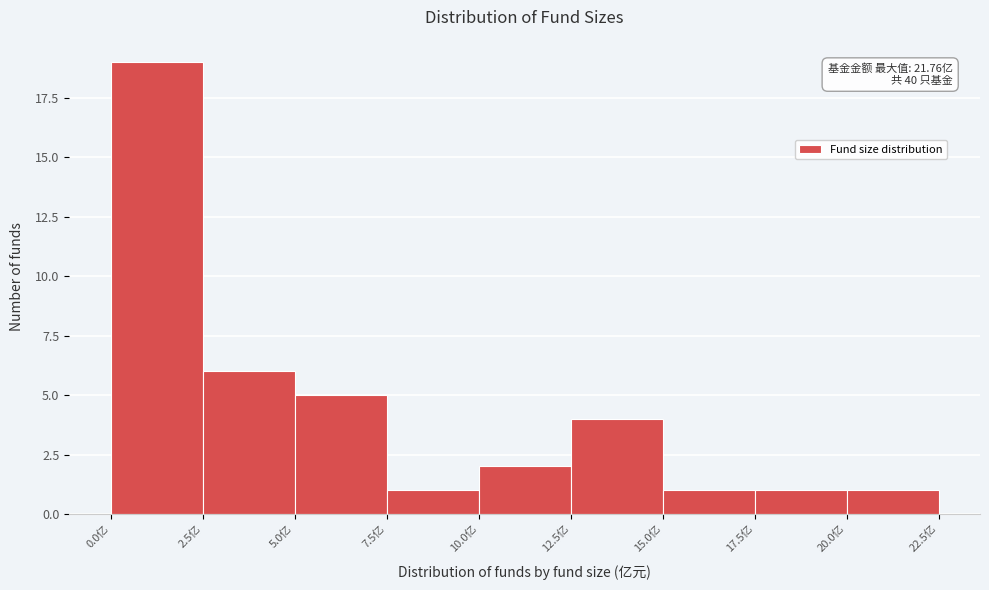

Which range on the x-axis has the tallest bar?

0.0 to 2.5